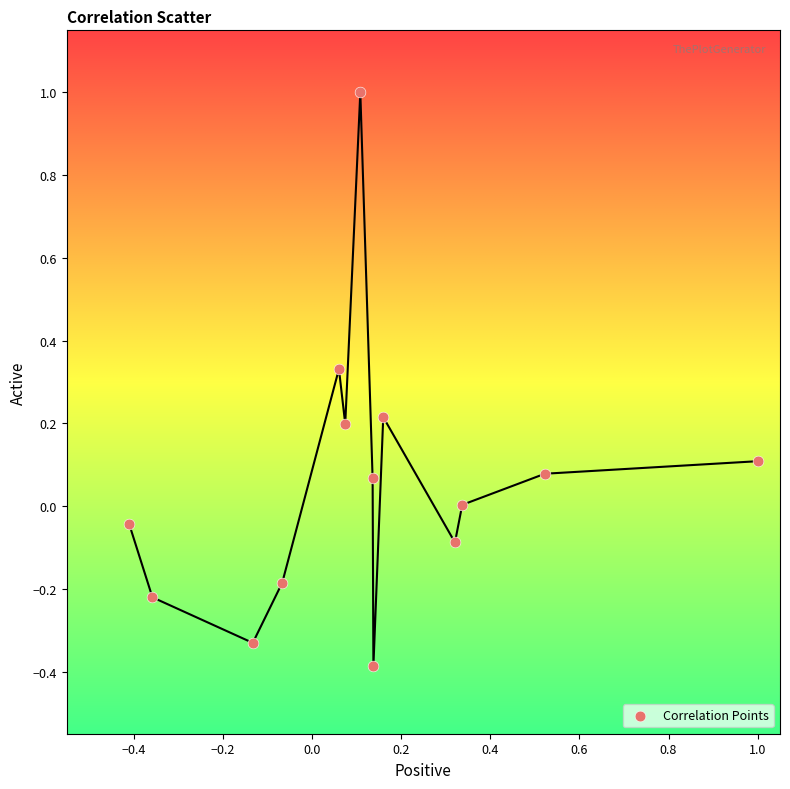

What is the range of X values (max minus min)?

1.4